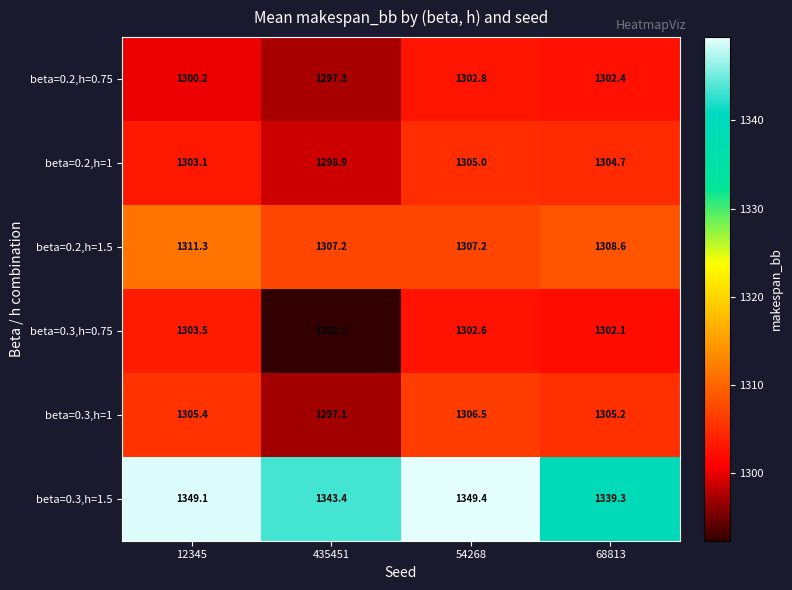

What is the difference between the second highest and minimum values in the beta=0.2,h=1.5 series?

1.4